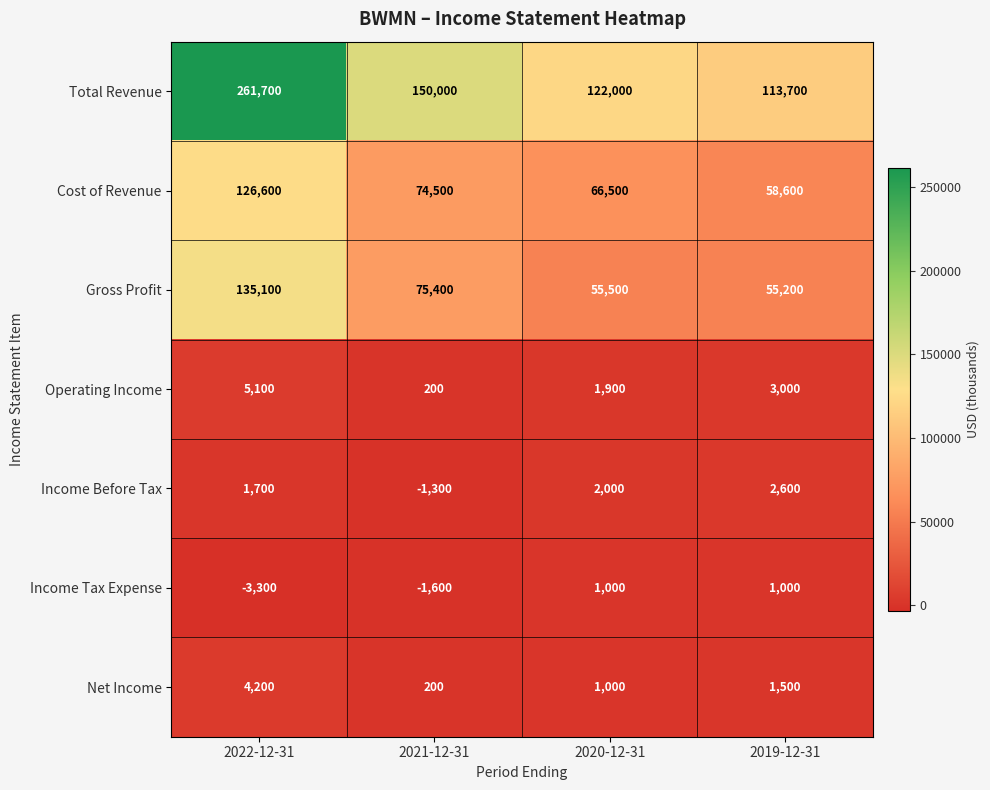

How many values in the Gross Profit series are below 75400?

2